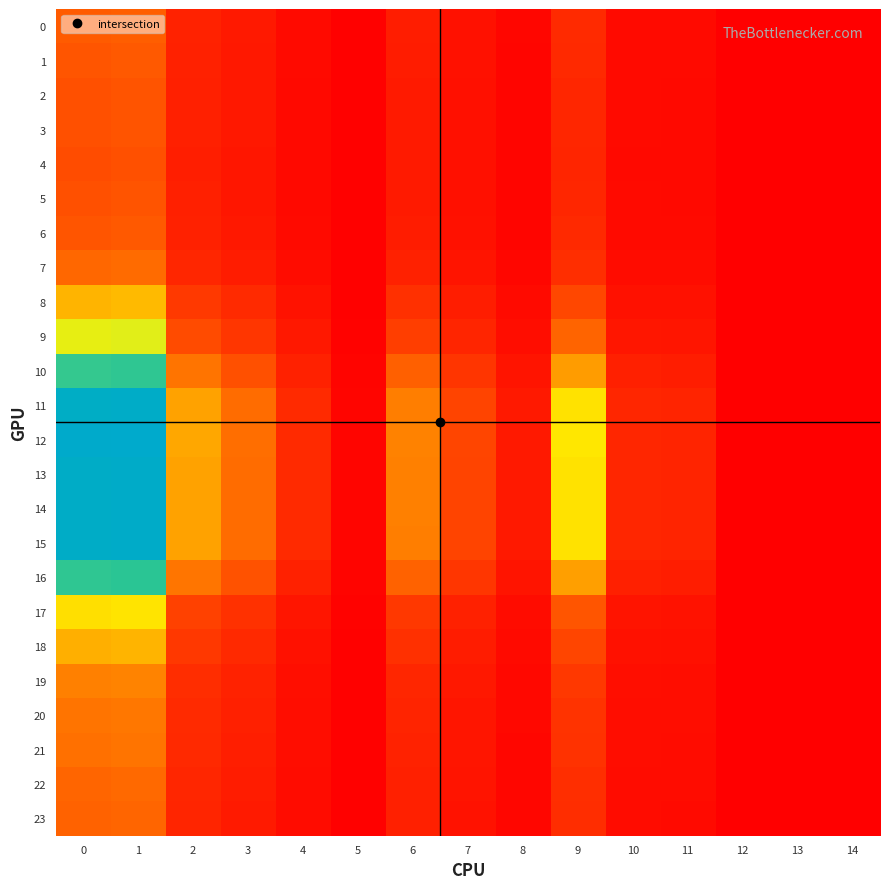

Reading right to left, list all the values displayed in this chart.

0: 14=0.0	13=0.0	12=0.0	11=0.0	10=0.0	9=0.0	8=0.0	7=0.0	6=0.0	5=0.0	4=0.0	3=0.0	2=0.0	1=0.0	0=0.0
1: 14=0.0	13=0.0	12=0.0	11=0.0	10=0.0	9=0.0	8=0.0	7=0.0	6=0.0	5=0.0	4=0.0	3=0.0	2=0.0	1=0.0	0=0.0
2: 14=0.0	13=0.0	12=0.0	11=0.0	10=0.0	9=0.0	8=0.0	7=0.0	6=0.0	5=0.0	4=0.0	3=0.0	2=0.0	1=0.0	0=0.0
3: 14=0.0	13=0.0	12=0.0	11=0.0	10=0.0	9=0.0	8=0.0	7=0.0	6=0.0	5=0.0	4=0.0	3=0.0	2=0.0	1=0.0	0=0.0
4: 14=0.0	13=0.0	12=0.0	11=0.0	10=0.0	9=0.0	8=0.0	7=0.0	6=0.0	5=0.0	4=0.0	3=0.0	2=0.0	1=0.0	0=0.0
5: 14=0.0	13=0.0	12=0.0	11=0.0	10=0.0	9=0.0	8=0.0	7=0.0	6=0.0	5=0.0	4=0.0	3=0.0	2=0.0	1=0.0	0=0.0
6: 14=0.0	13=0.0	12=0.0	11=0.0	10=0.0	9=0.0	8=0.0	7=0.0	6=0.0	5=0.0	4=0.0	3=0.0	2=0.0	1=0.0	0=0.0
7: 14=0.0	13=0.0	12=0.0	11=0.0	10=0.0	9=0.0	8=0.0	7=0.0	6=0.0	5=0.0	4=0.0	3=0.0	2=0.0	1=0.1	0=0.1
8: 14=0.0	13=0.0	12=0.0	11=0.0	10=0.0	9=0.0	8=0.0	7=0.0	6=0.0	5=0.0	4=0.0	3=0.0	2=0.0	1=0.1	0=0.1
9: 14=0.0	13=0.0	12=0.0	11=0.0	10=0.0	9=0.1	8=0.0	7=0.0	6=0.0	5=0.0	4=0.0	3=0.0	2=0.0	1=0.1	0=0.1
10: 14=0.0	13=0.0	12=0.0	11=0.0	10=0.0	9=0.1	8=0.0	7=0.0	6=0.0	5=0.0	4=0.0	3=0.0	2=0.1	1=0.1	0=0.1
11: 14=0.0	13=0.0	12=0.0	11=0.0	10=0.0	9=0.1	8=0.0	7=0.0	6=0.1	5=0.0	4=0.0	3=0.1	2=0.1	1=0.2	0=0.2
12: 14=0.0	13=0.0	12=0.0	11=0.0	10=0.0	9=0.1	8=0.0	7=0.0	6=0.1	5=0.0	4=0.0	3=0.1	2=0.1	1=0.2	0=0.2
13: 14=0.0	13=0.0	12=0.0	11=0.0	10=0.0	9=0.1	8=0.0	7=0.0	6=0.1	5=0.0	4=0.0	3=0.1	2=0.1	1=0.2	0=0.2
14: 14=0.0	13=0.0	12=0.0	11=0.0	10=0.0	9=0.1	8=0.0	7=0.0	6=0.1	5=0.0	4=0.0	3=0.1	2=0.1	1=0.2	0=0.2
15: 14=0.0	13=0.0	12=0.0	11=0.0	10=0.0	9=0.1	8=0.0	7=0.0	6=0.1	5=0.0	4=0.0	3=0.1	2=0.1	1=0.2	0=0.2
16: 14=0.0	13=0.0	12=0.0	11=0.0	10=0.0	9=0.1	8=0.0	7=0.0	6=0.0	5=0.0	4=0.0	3=0.0	2=0.1	1=0.1	0=0.1
17: 14=0.0	13=0.0	12=0.0	11=0.0	10=0.0	9=0.0	8=0.0	7=0.0	6=0.0	5=0.0	4=0.0	3=0.0	2=0.0	1=0.1	0=0.1
18: 14=0.0	13=0.0	12=0.0	11=0.0	10=0.0	9=0.0	8=0.0	7=0.0	6=0.0	5=0.0	4=0.0	3=0.0	2=0.0	1=0.1	0=0.1
19: 14=0.0	13=0.0	12=0.0	11=0.0	10=0.0	9=0.0	8=0.0	7=0.0	6=0.0	5=0.0	4=0.0	3=0.0	2=0.0	1=0.1	0=0.1
20: 14=0.0	13=0.0	12=0.0	11=0.0	10=0.0	9=0.0	8=0.0	7=0.0	6=0.0	5=0.0	4=0.0	3=0.0	2=0.0	1=0.1	0=0.1
21: 14=0.0	13=0.0	12=0.0	11=0.0	10=0.0	9=0.0	8=0.0	7=0.0	6=0.0	5=0.0	4=0.0	3=0.0	2=0.0	1=0.1	0=0.1
22: 14=0.0	13=0.0	12=0.0	11=0.0	10=0.0	9=0.0	8=0.0	7=0.0	6=0.0	5=0.0	4=0.0	3=0.0	2=0.0	1=0.1	0=0.1
23: 14=0.0	13=0.0	12=0.0	11=0.0	10=0.0	9=0.0	8=0.0	7=0.0	6=0.0	5=0.0	4=0.0	3=0.0	2=0.0	1=0.1	0=0.1